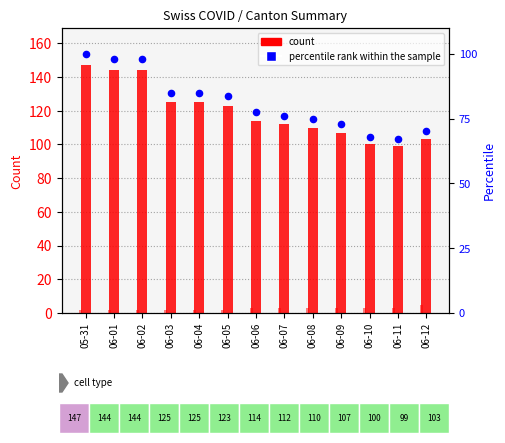

Is the value of count at 06-10 greater than the value of GE at 06-05?

Yes